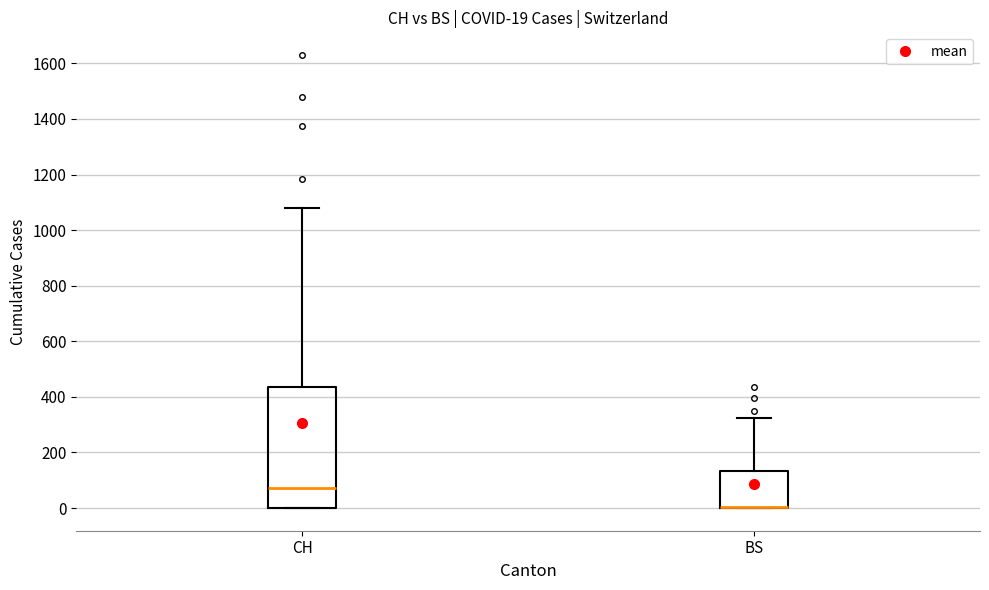

Which box is the tallest, from its lower edge to its upper edge?

CH